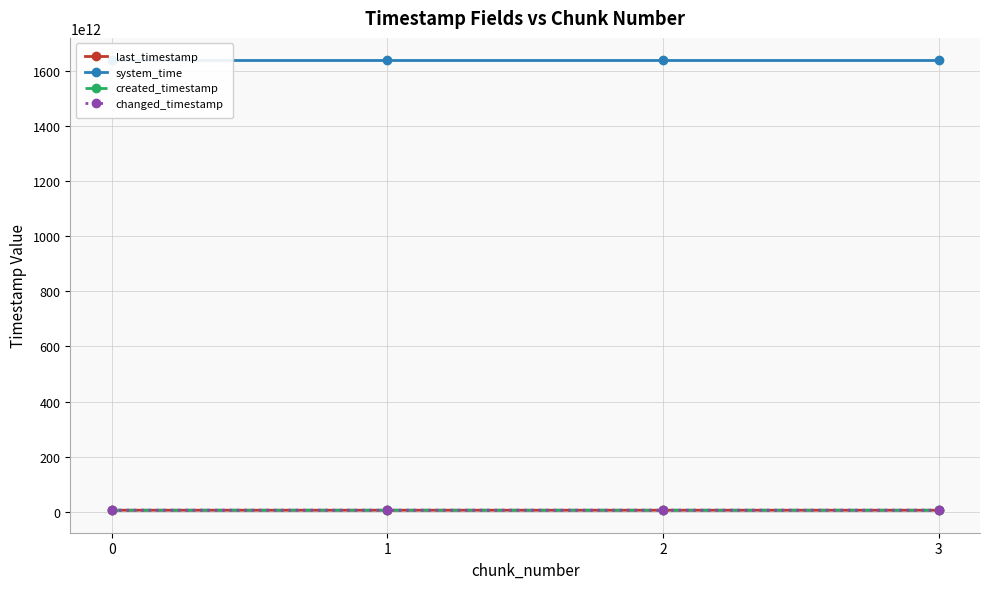

At how many categories does at least one series exceed 883398768860307?

4